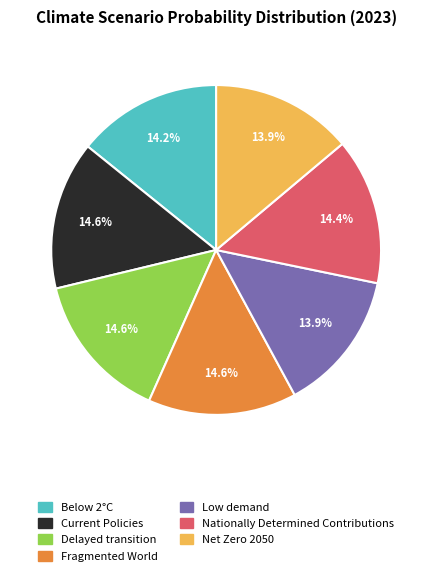

True or false: Fragmented World accounts for 15% of the total.

True